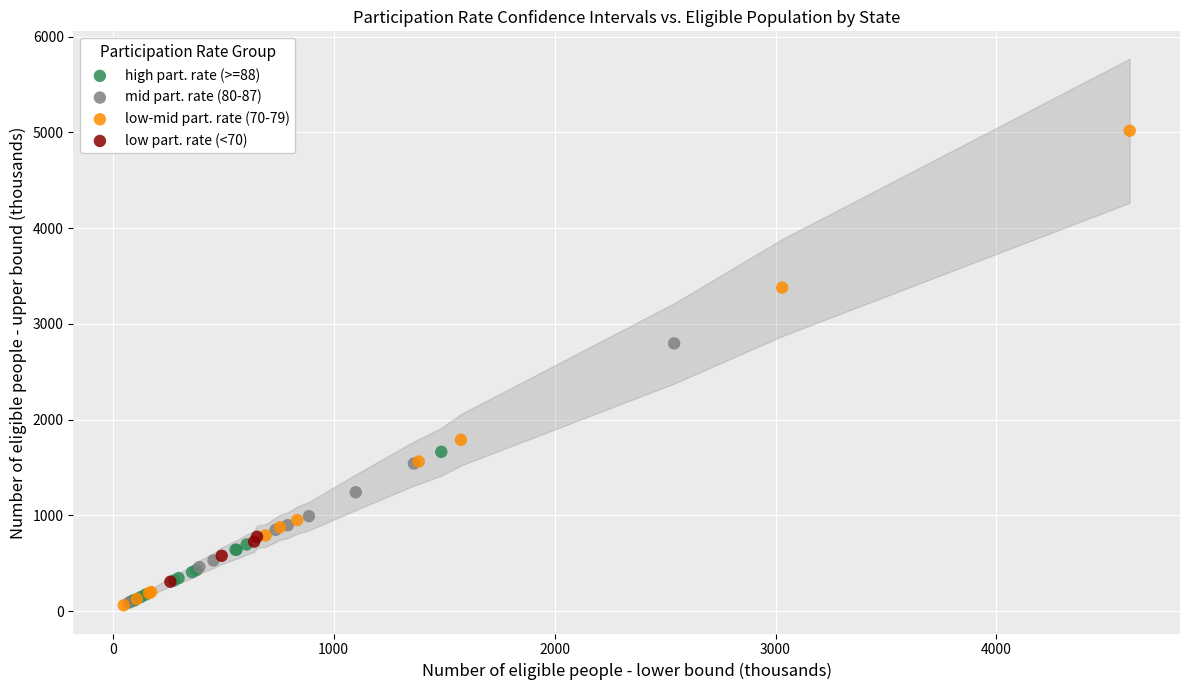

Which series reaches the maximum Y coordinate?

low-mid part. rate (70-79)